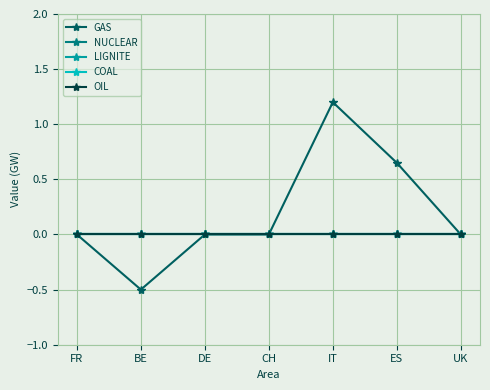

Between FR and ES, which series saw the biggest shift?

GAS